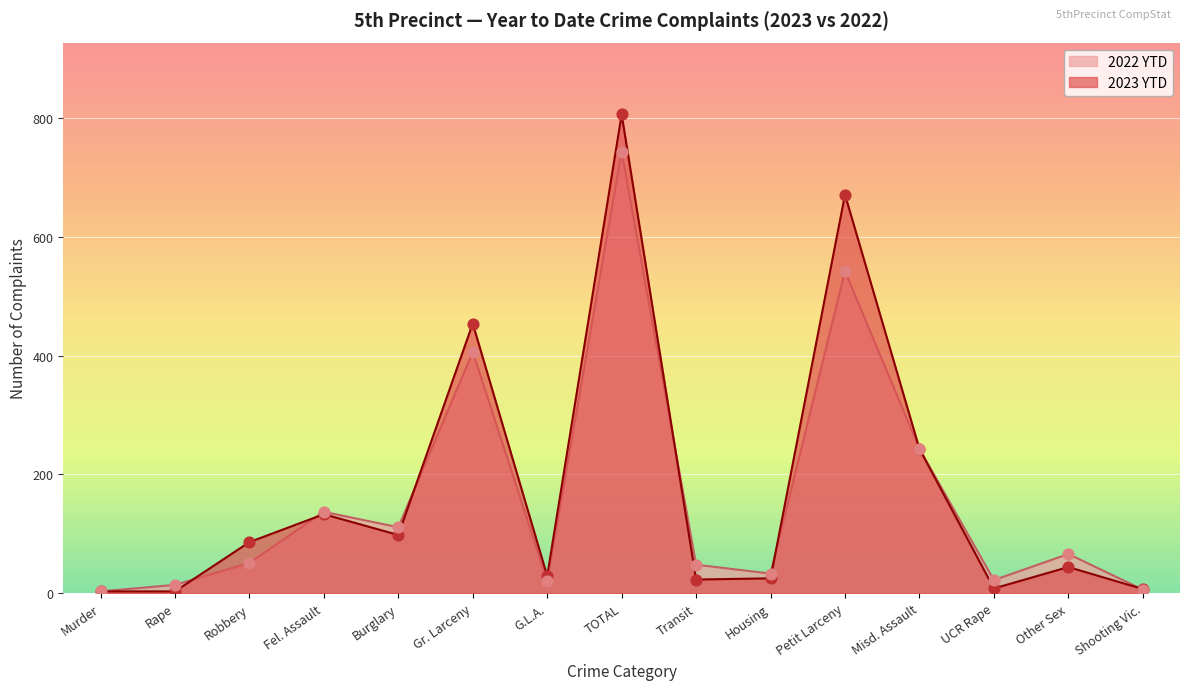

Which series has the largest total across all categories?

2023 YTD